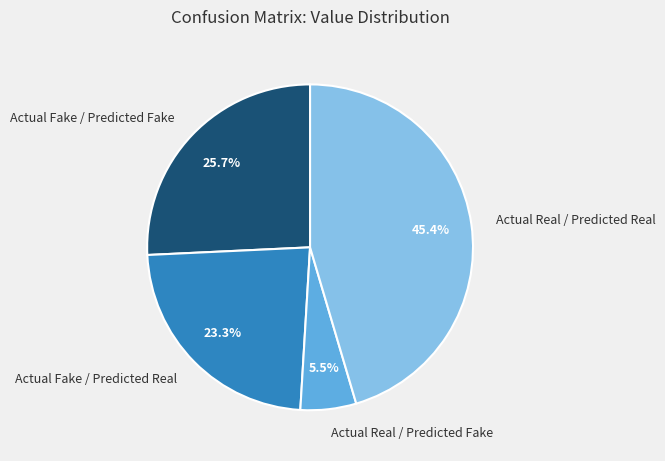

Which has a higher value, Actual Real / Predicted Fake or Actual Fake / Predicted Fake?

Actual Fake / Predicted Fake